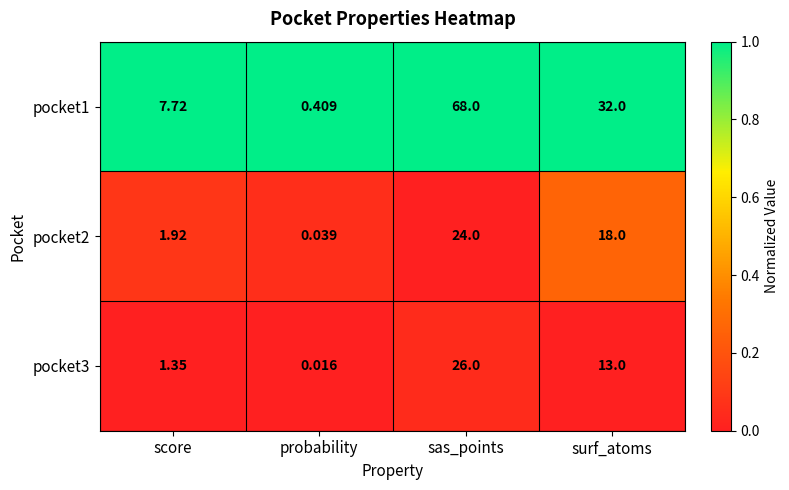

What is the difference between the highest and lowest values at sas_points?

44.0